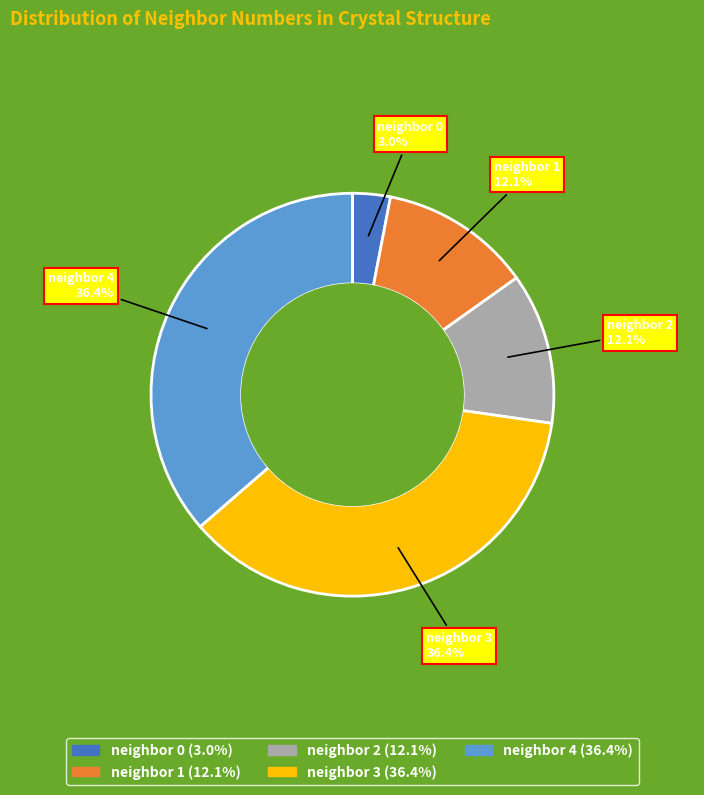

Between neighbor 4 and neighbor 1, which is larger?

neighbor 4